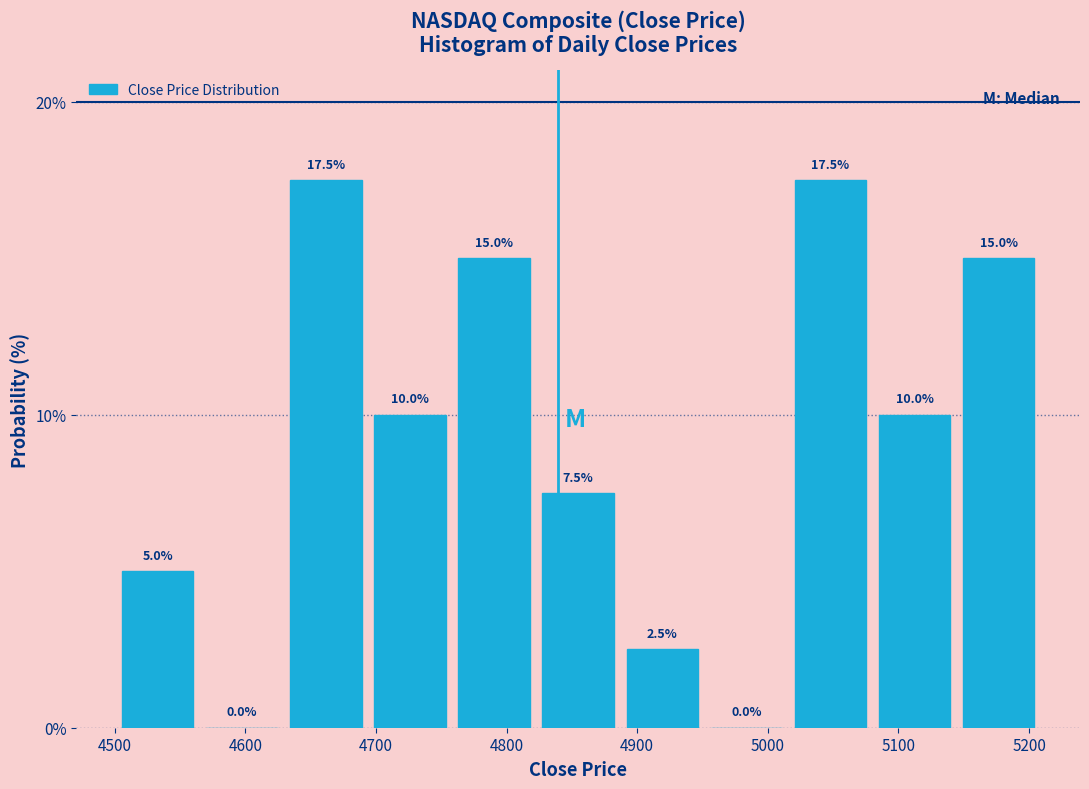

What is the height of the bar covering 4760 to 4820 on the x-axis? The bar edges are not printed on the chart, so give them approximately, as read against the axis.

15.0